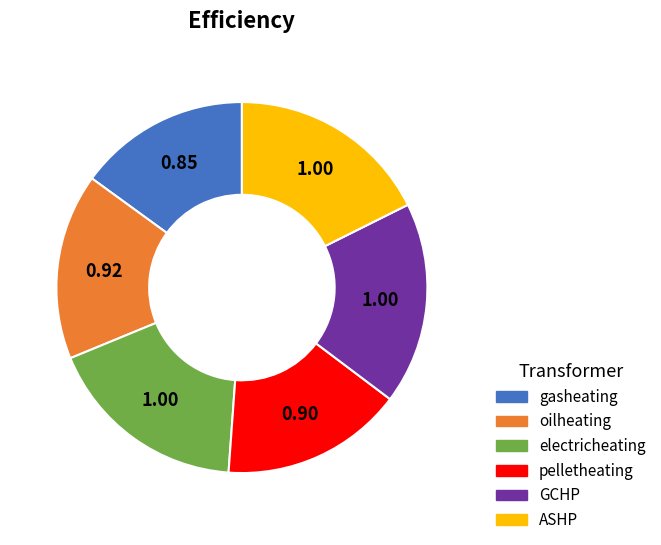

The pelletheating slice represents 6% of the pie. True or false?

False